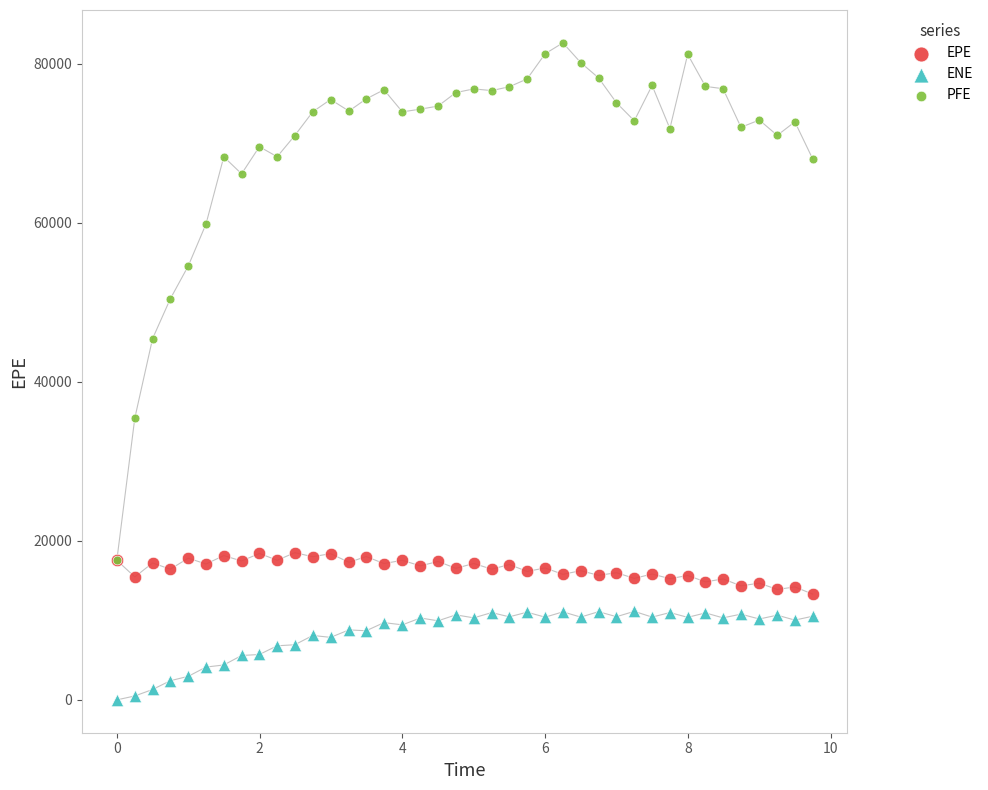

Which series contains the highest Y value?

PFE